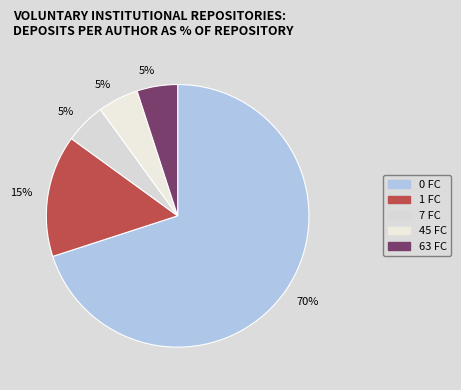

Count the number of slices in the pie.

5